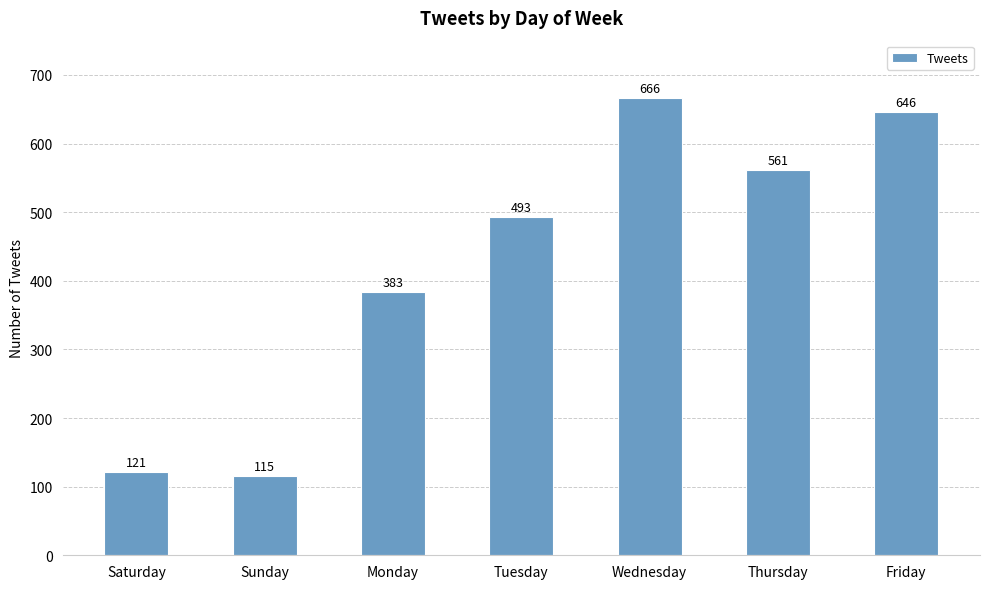

Approximately how many times larger is the value at Friday compared to Wednesday?

1.0